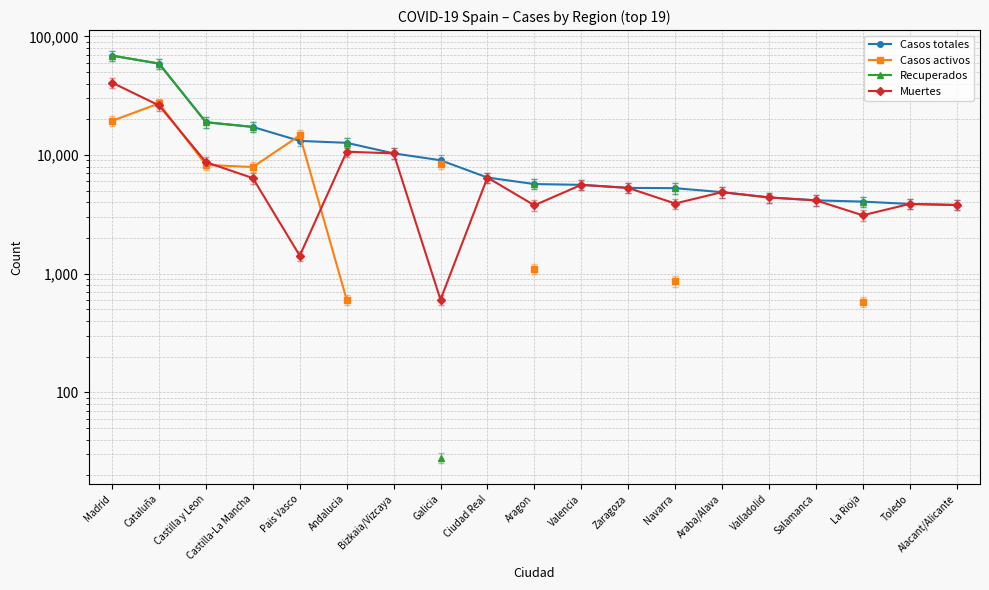

Between Pais Vasco and Toledo, which is larger?

Pais Vasco